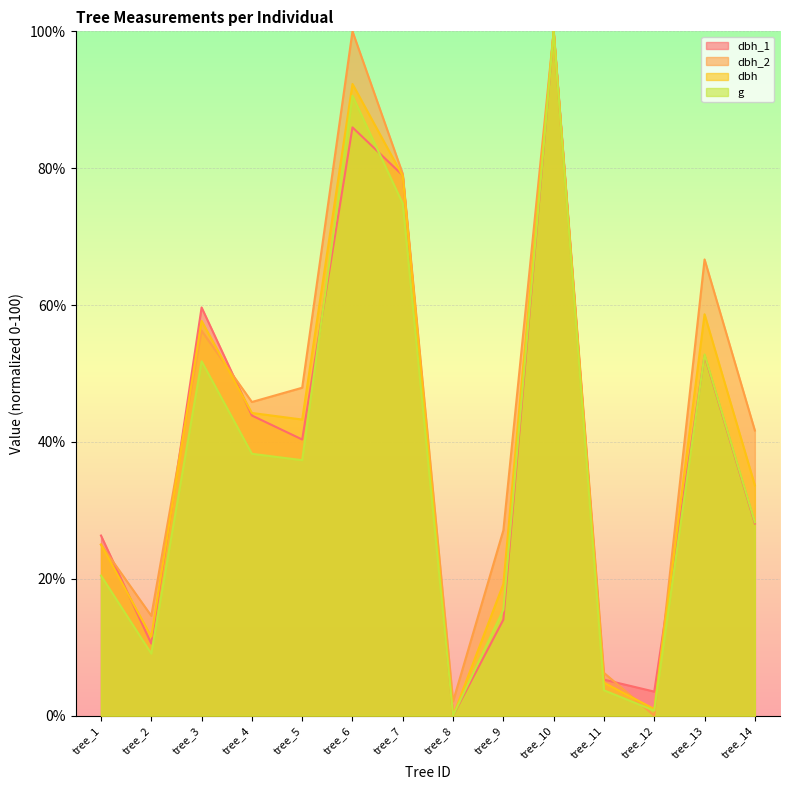

What is the value of the dbh point at the 6th from the left?

92.3